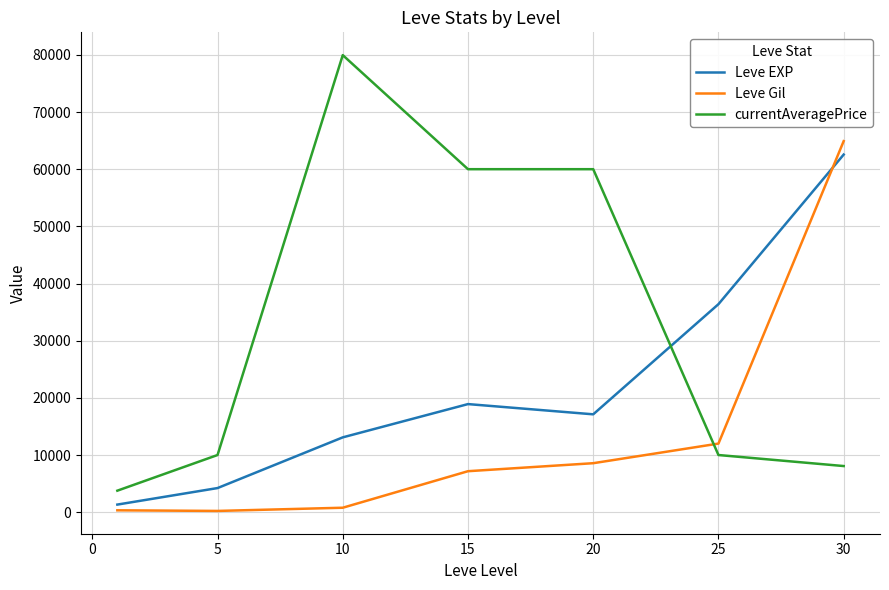

True or false: Leve EXP and currentAveragePrice cross at least once.

True